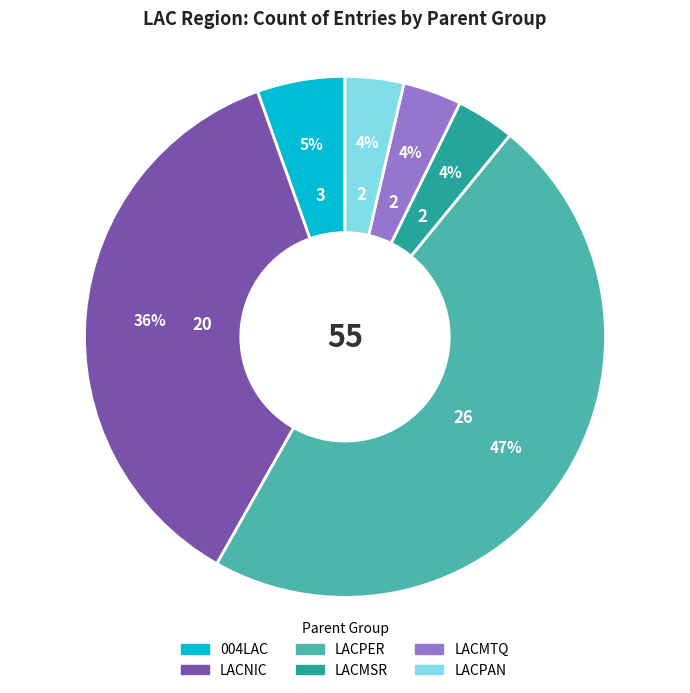

Between LACMSR and LACNIC, which is larger?

LACNIC